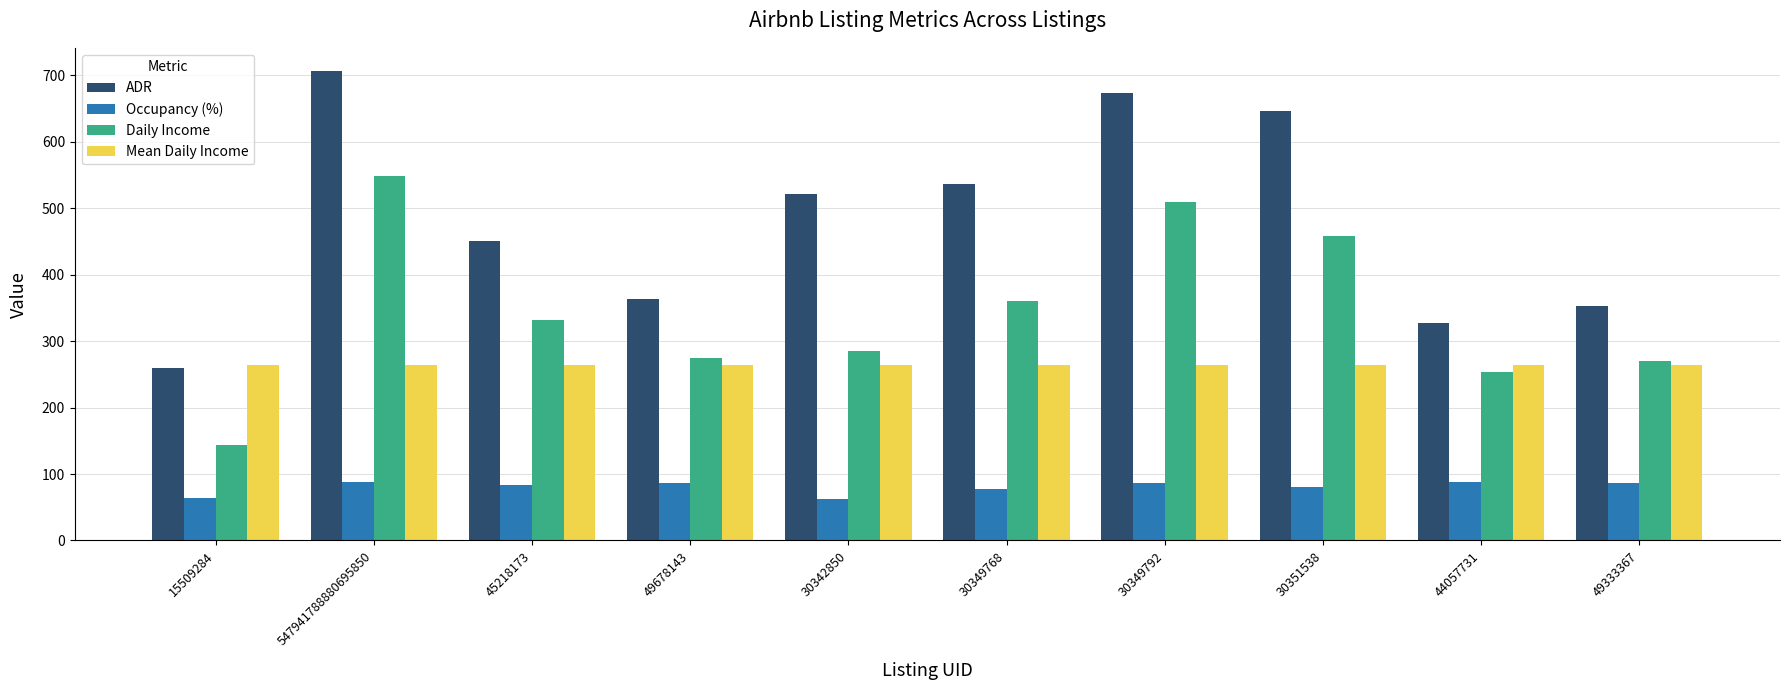

The value of Daily Income at 30349792 is 509.6. True or false?

True